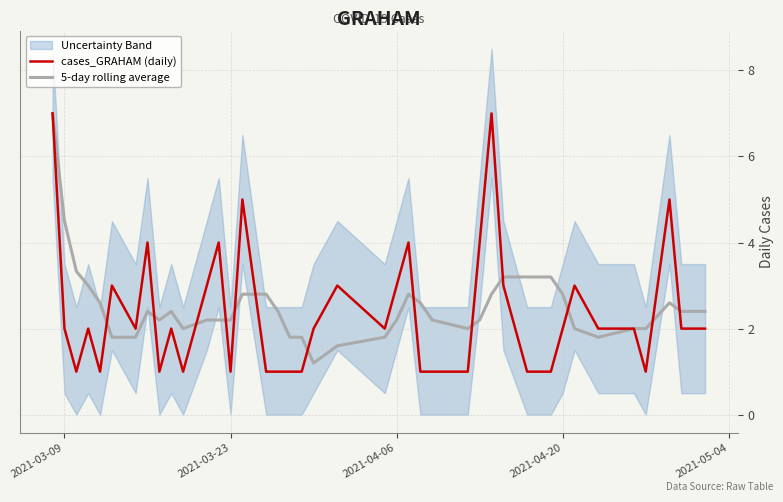

What is the lowest value of the 5-day rolling average series?

1.2